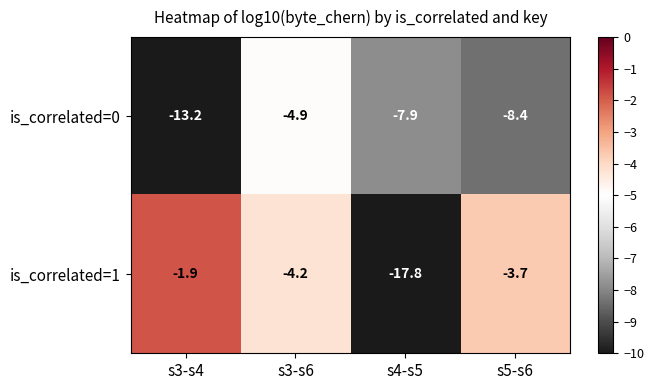

At s3-s6, list the series in order from largest to smallest.

is_correlated=1, is_correlated=0